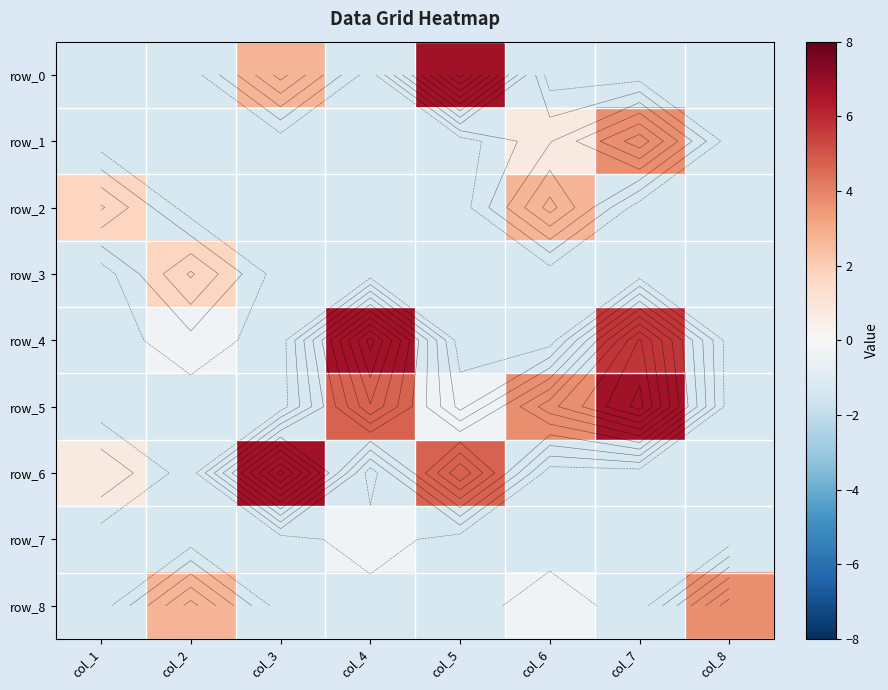

Which series has the largest total across all categories?

row_5